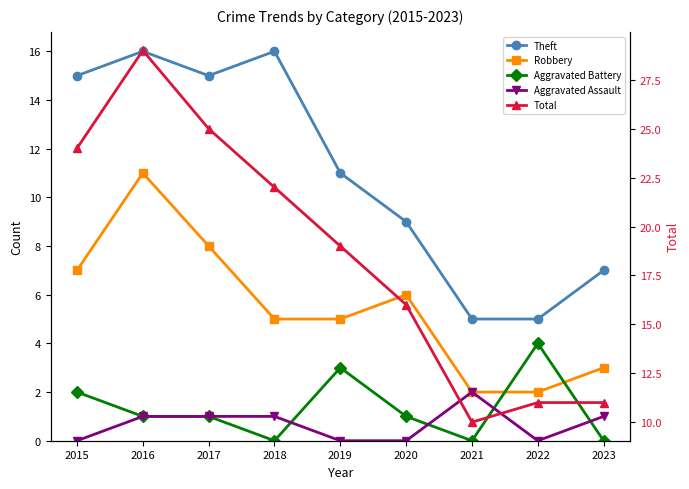

What is the value of the Robbery point at the 6th from the left?

6